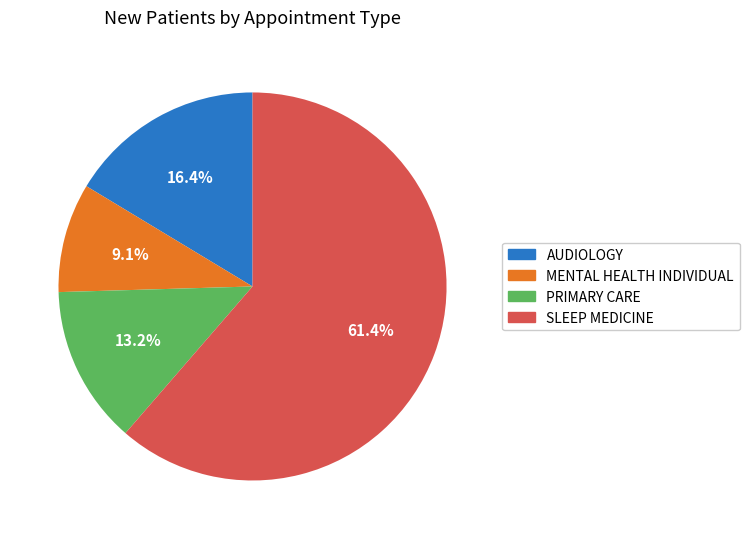

Is it true that MENTAL HEALTH INDIVIDUAL is 9% of the pie?

True